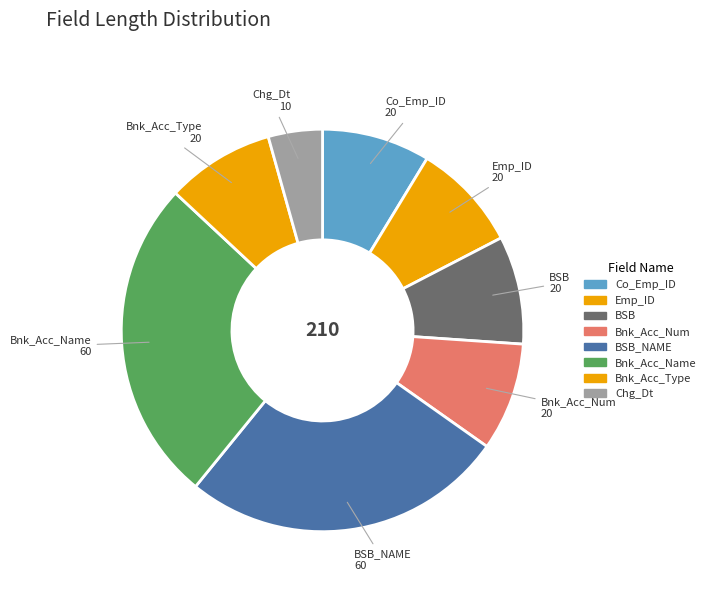

Does Bnk_Acc_Num account for over 50% of the chart?

No